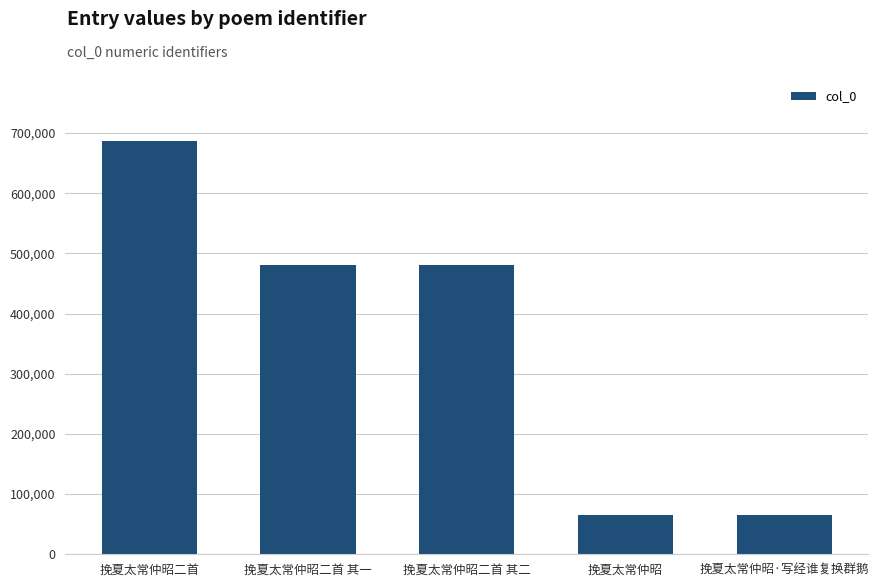

Is it true that the value at 挽夏太常仲昭二首 其二 is 481304?

True